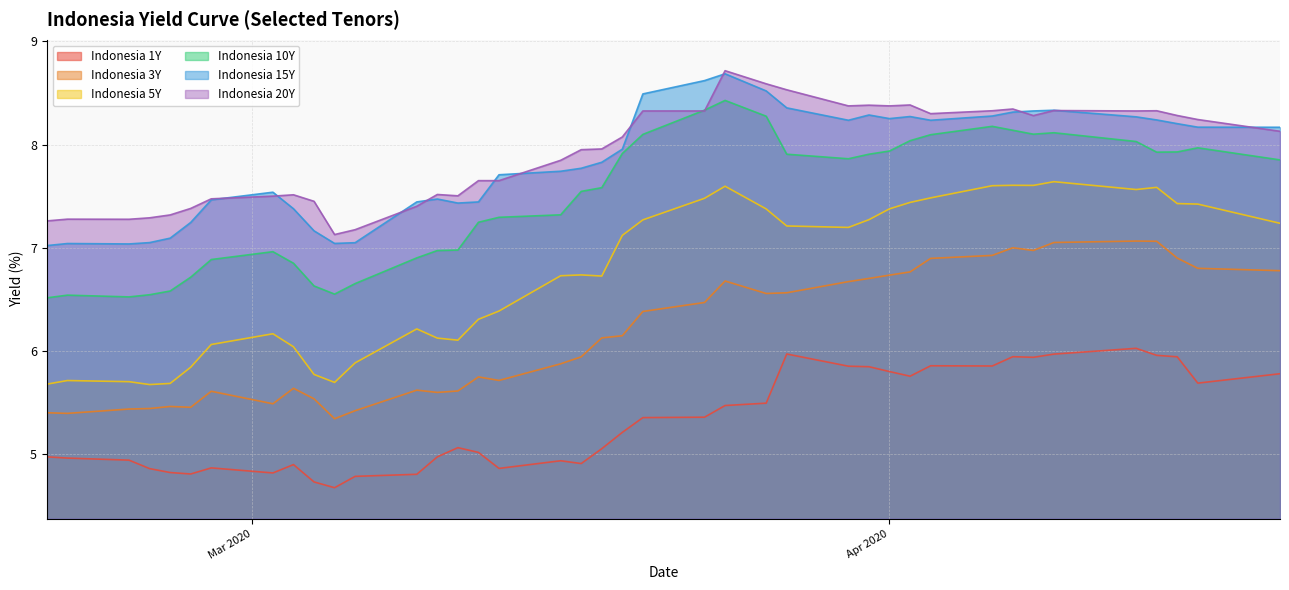

Which series has the widest spread of values?

Indonesia 5Y